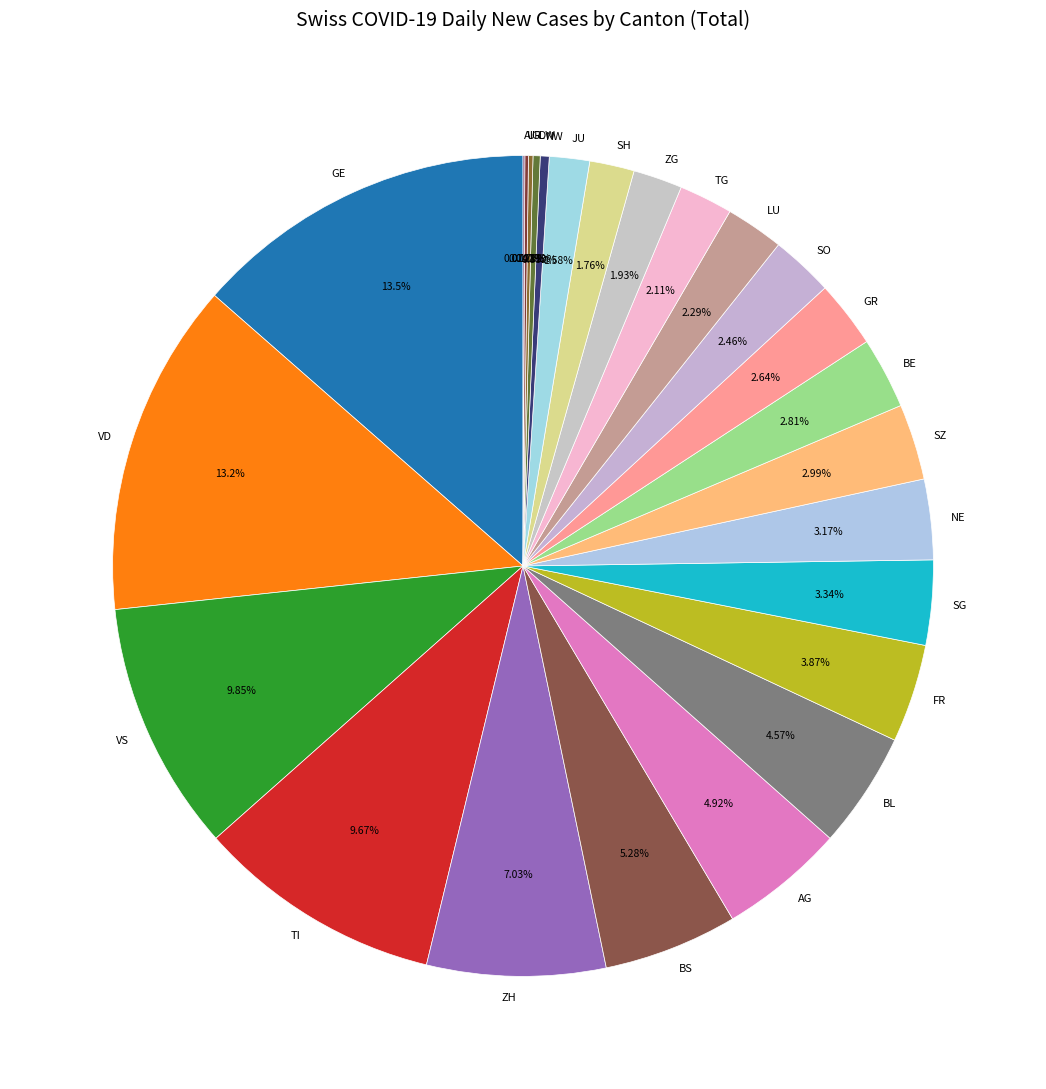

Between BS and VD, which is larger?

VD